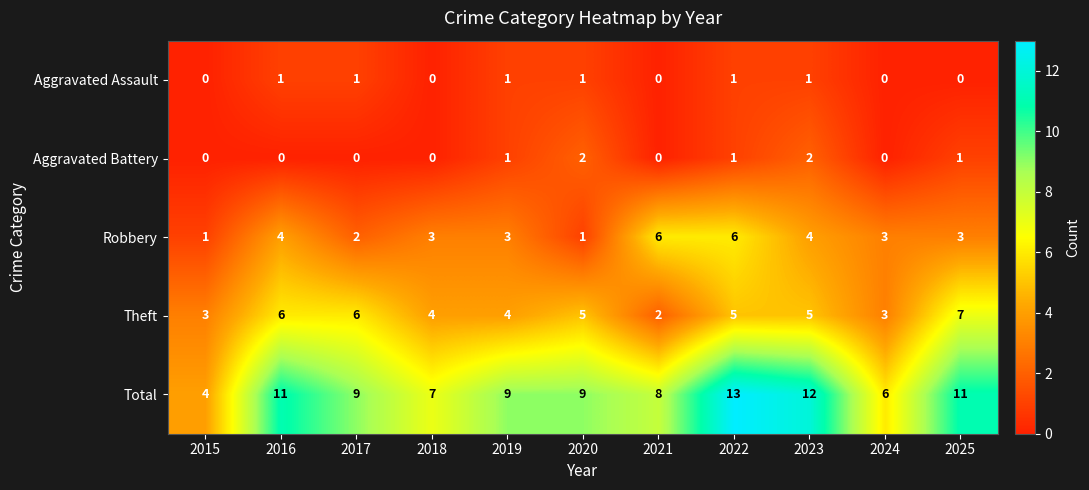

What is the difference between the maximum and minimum values in the Total series?

9